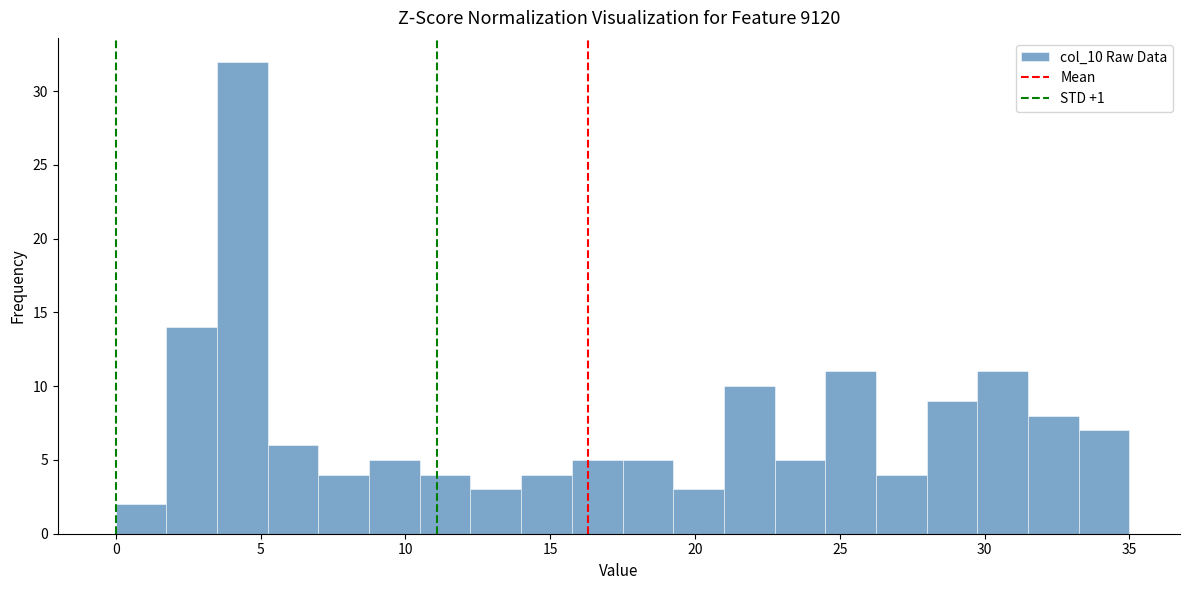

Around what value on the x-axis is the tallest bar? Give the approximate position of its centre, as read against the axis.

4.5